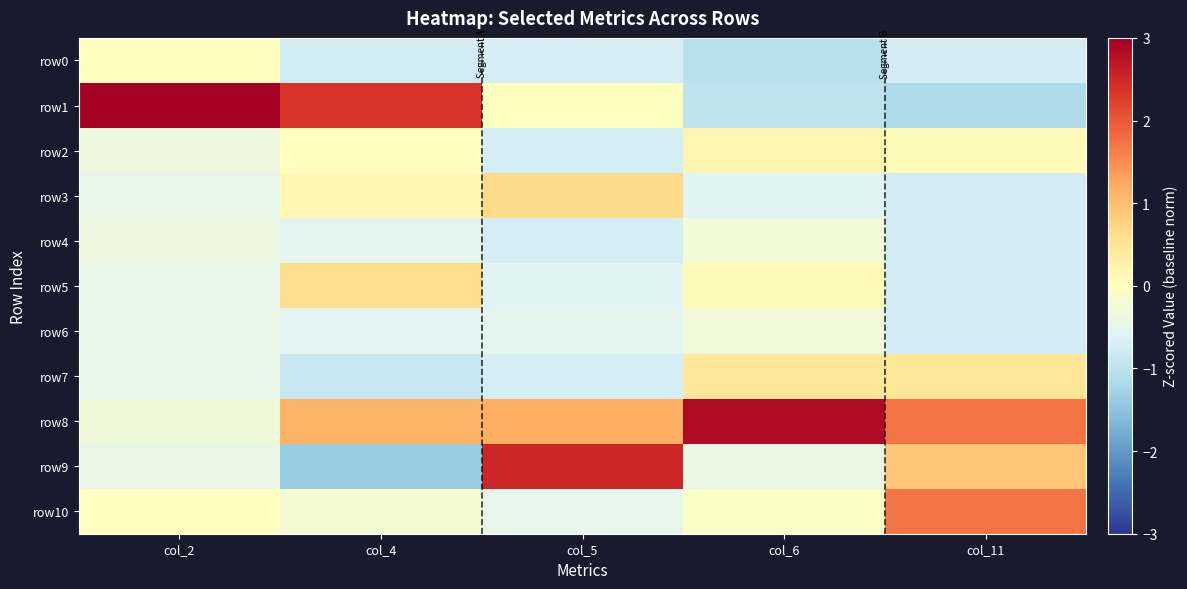

Rank the series at col_4 from highest to lowest value.

row1, row8, row5, row3, row2, row10, row4, row6, row0, row7, row9